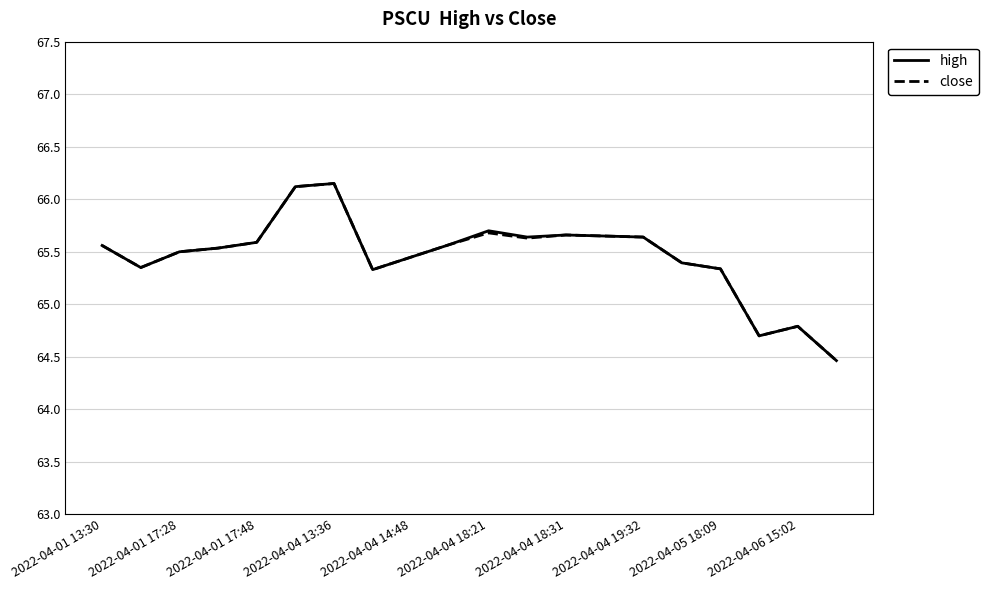

What is the minimum value for close?

64.5